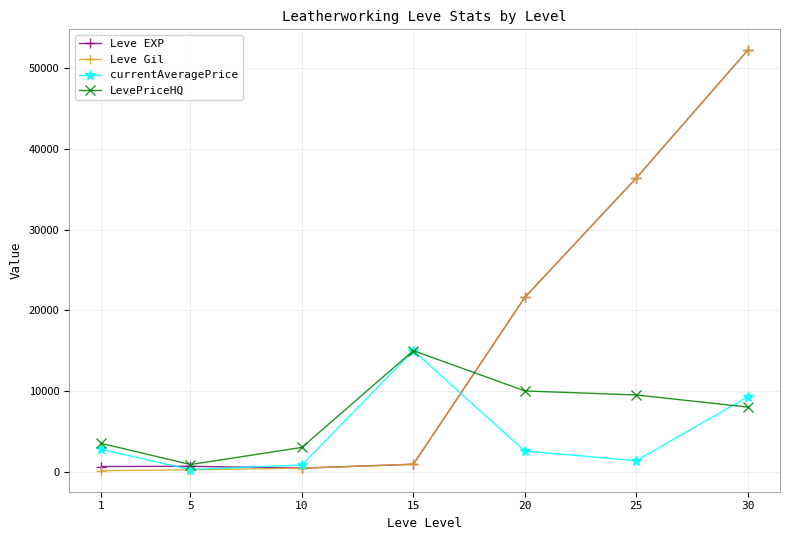

Does the chart display data point markers on the line(s)?

Yes